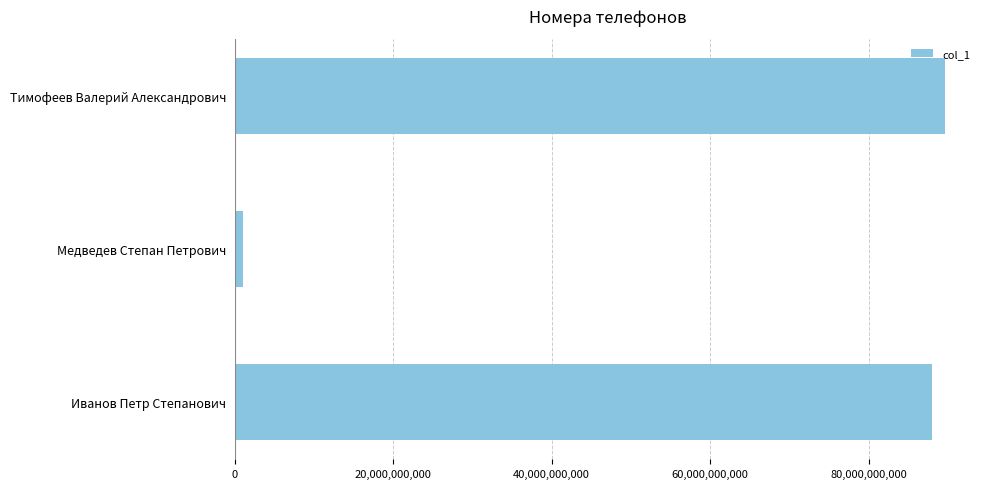

Reading top to bottom, extract all data points from this chart.

89574547888	987342321	88005553535